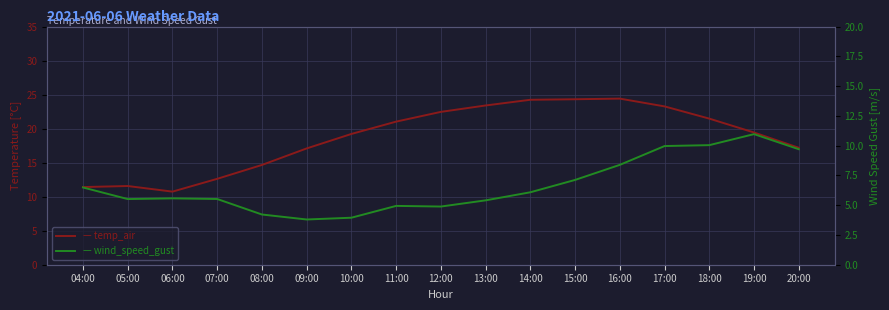

What is the value of the wind_speed_gust point at the 12th from the left?

7.1